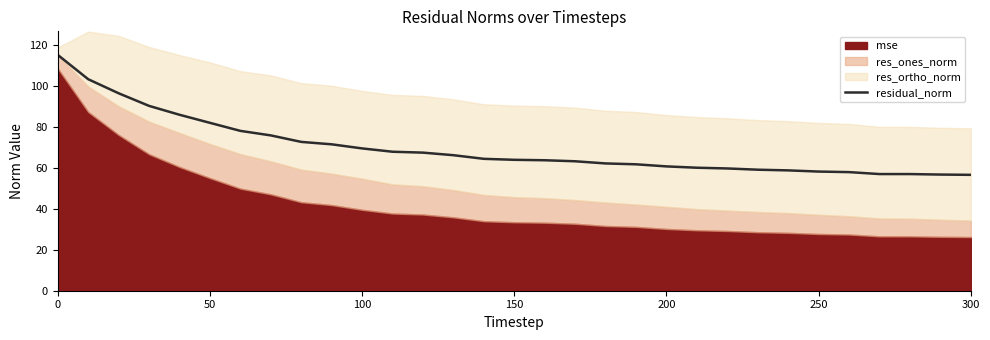

Reading right to left, extract all data points from this chart.

56.5	56.6	56.9	56.9	57.8	58.1	58.7	59.0	59.6	60.0	60.6	61.6	62.1	63.1	63.6	63.8	64.3	66.1	67.3	67.8	69.4	71.4	72.6	75.7	77.9	81.9	85.8	90.1	96.3	103.1	115.0